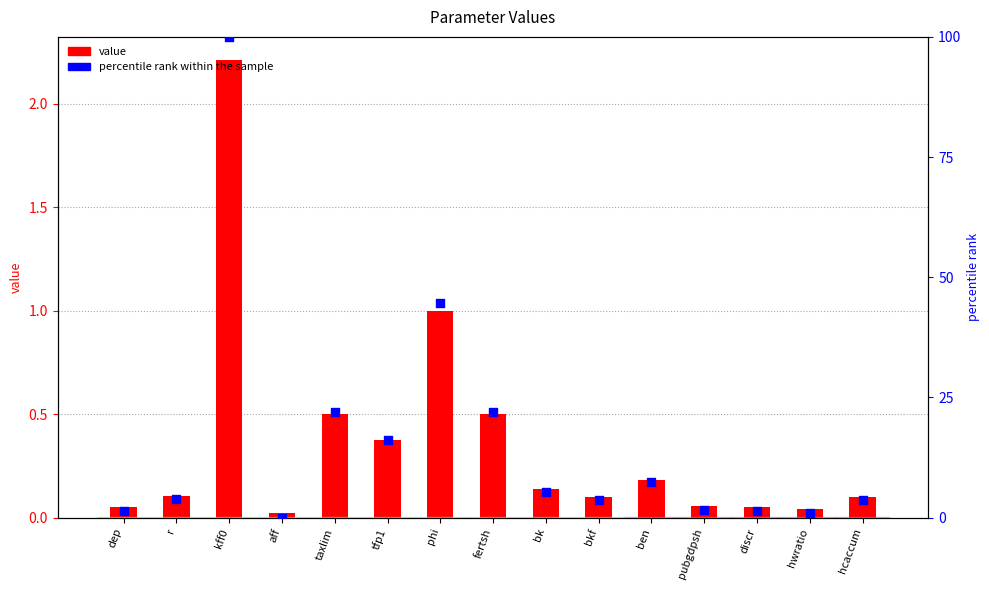

Which series contains the highest Y value?

percentile rank within the sample